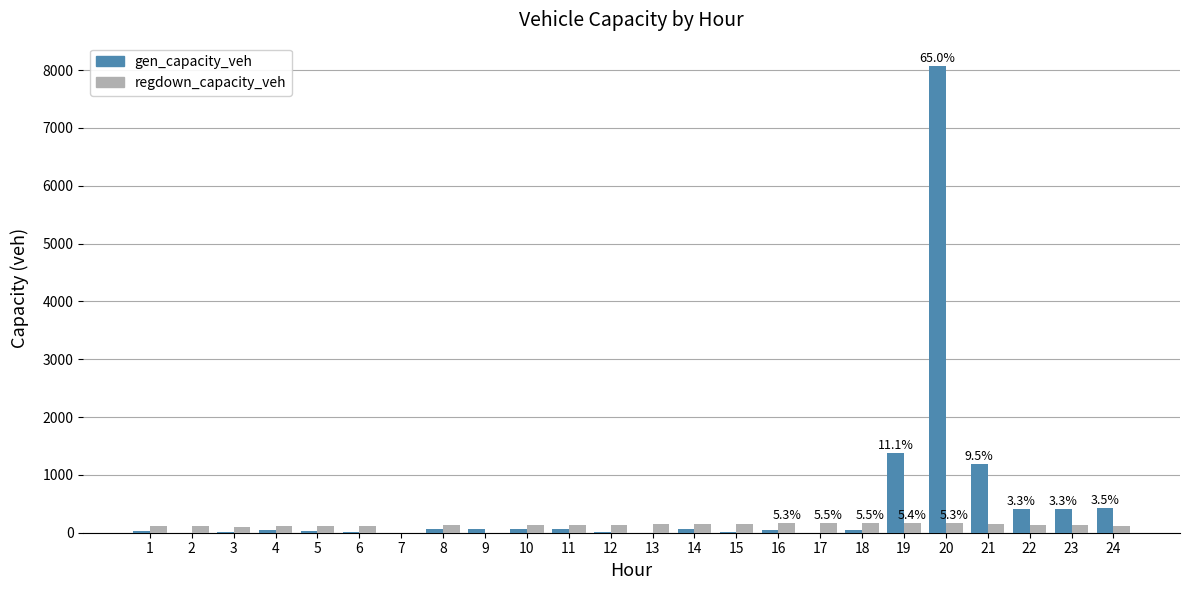

What is the spread (max minus min) of values at 14?

94.2